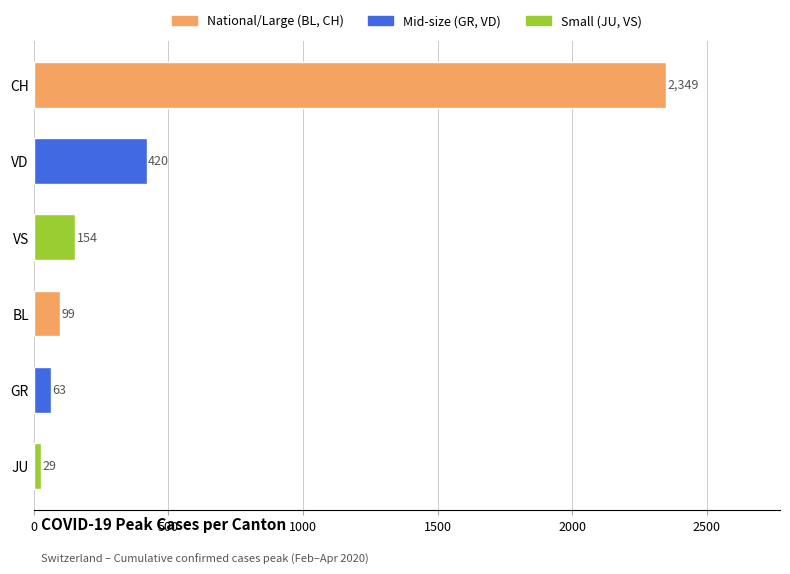

List the labels in order of value, smallest first.

JU, GR, BL, VS, VD, CH